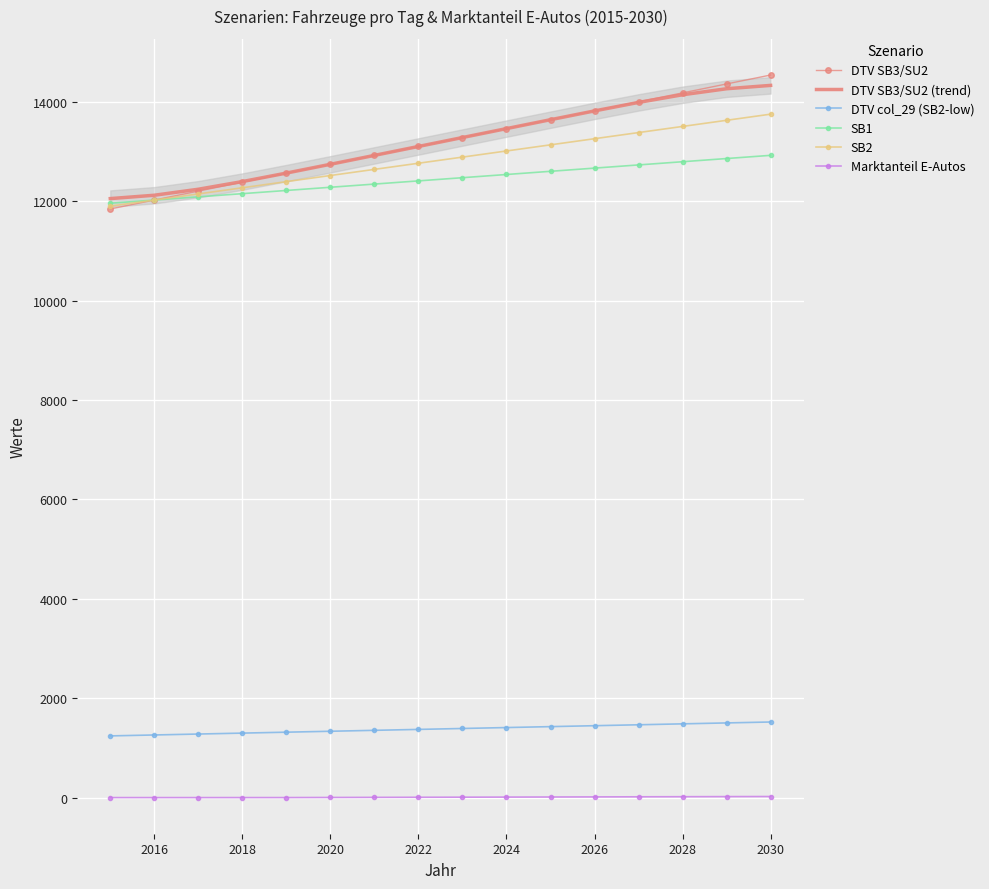

True or false: DTV SB3/SU2 and SB2 cross at least once.

False